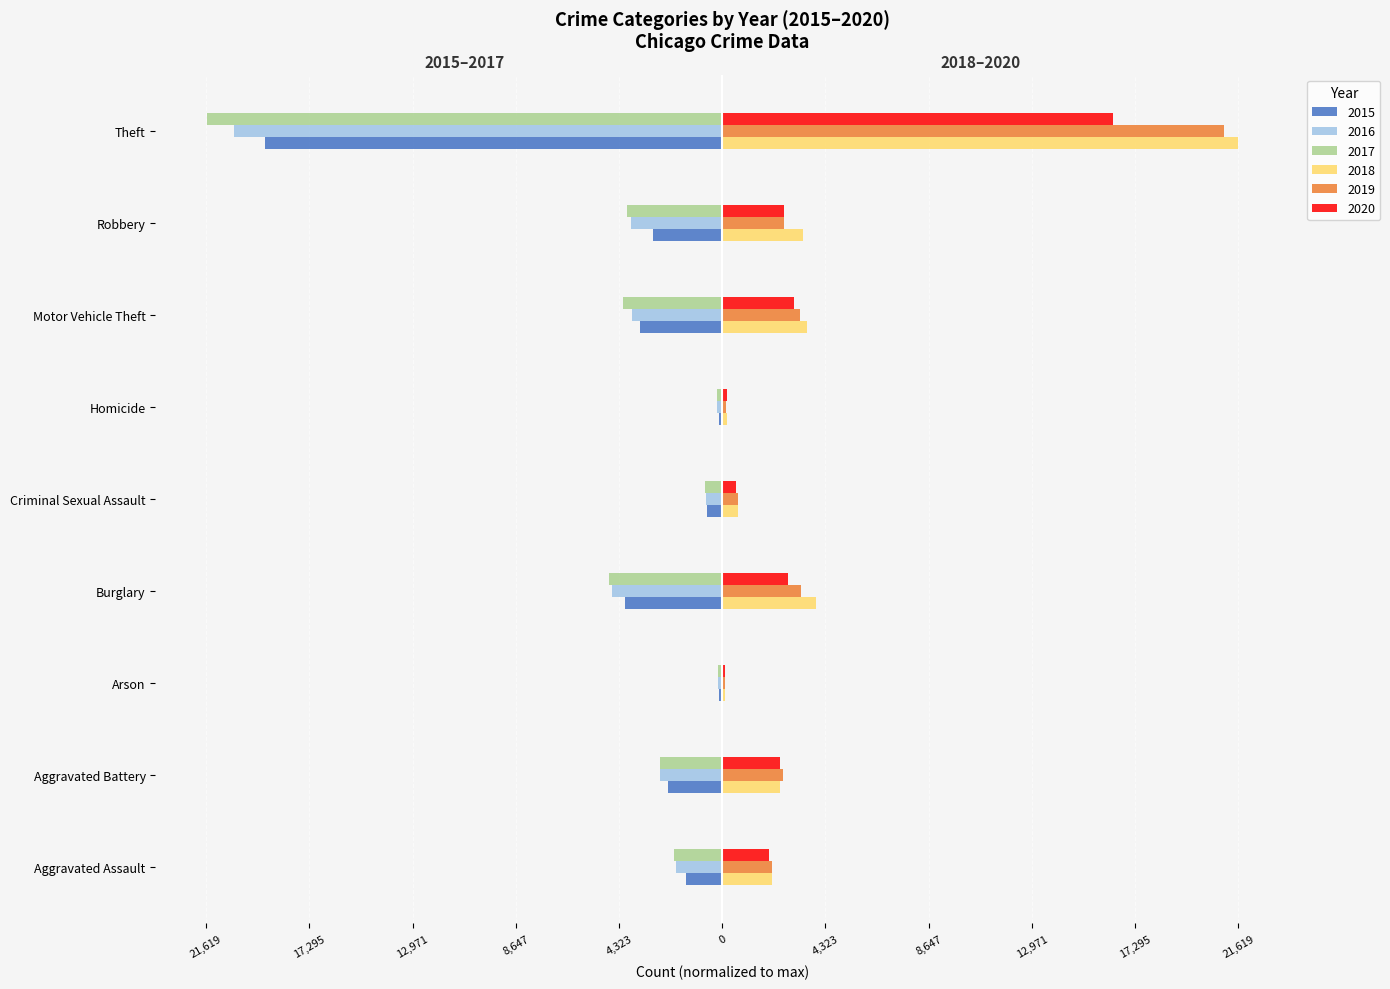

What is the minimum value shown in the chart?

-99.9